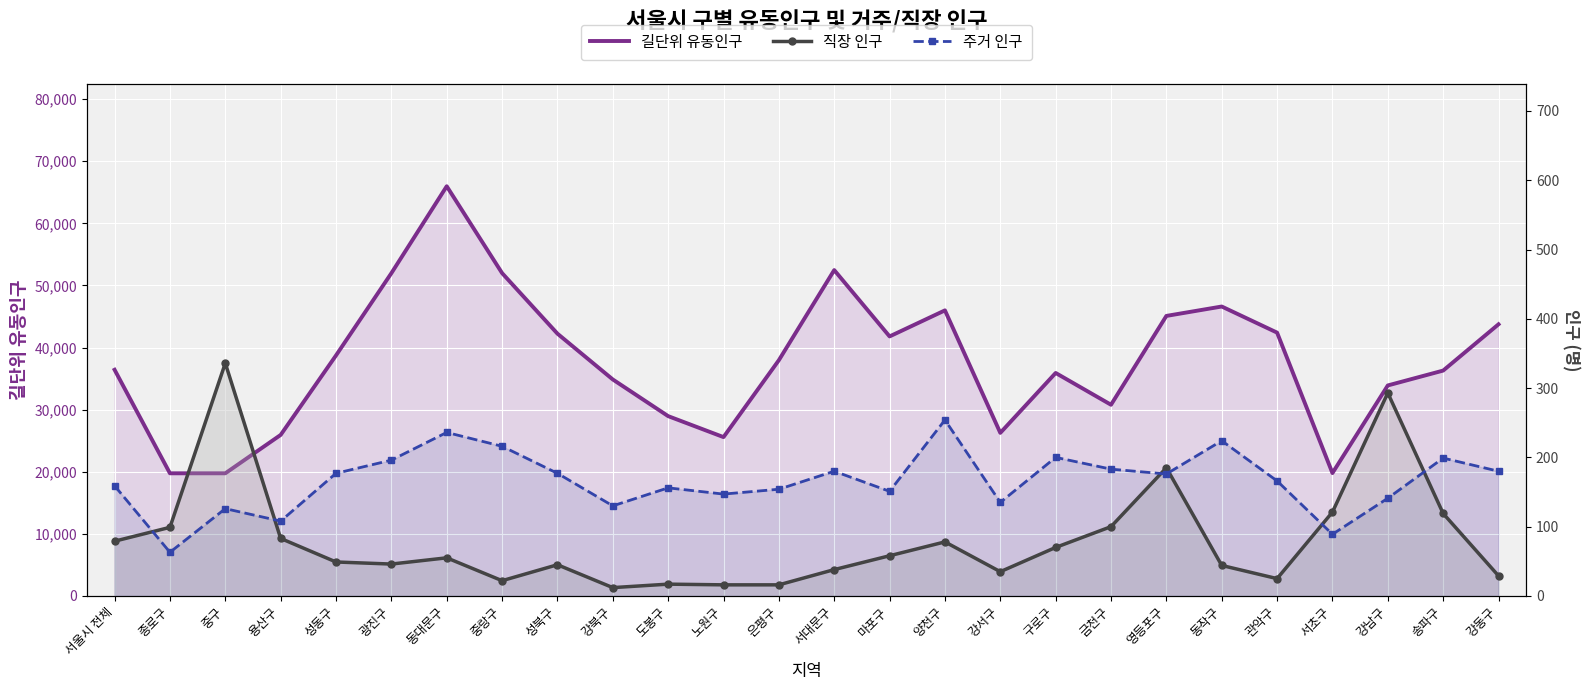

In 주거 인구, how many points are lower than both neighbors (excluding endpoints)?

8